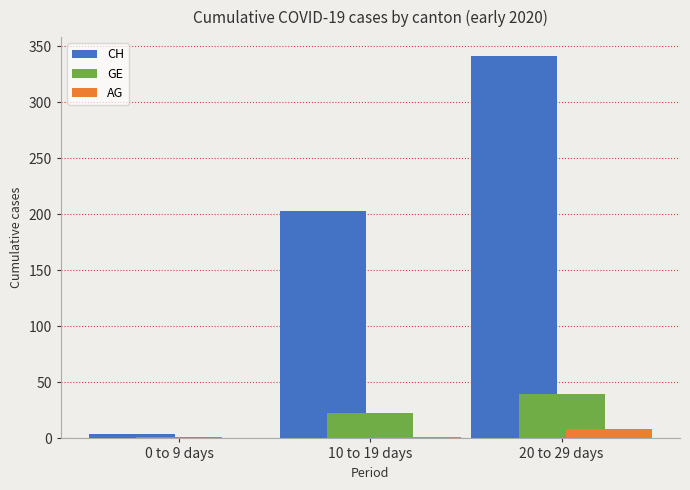

Which series changed the most between 0 to 9 days and 20 to 29 days?

CH